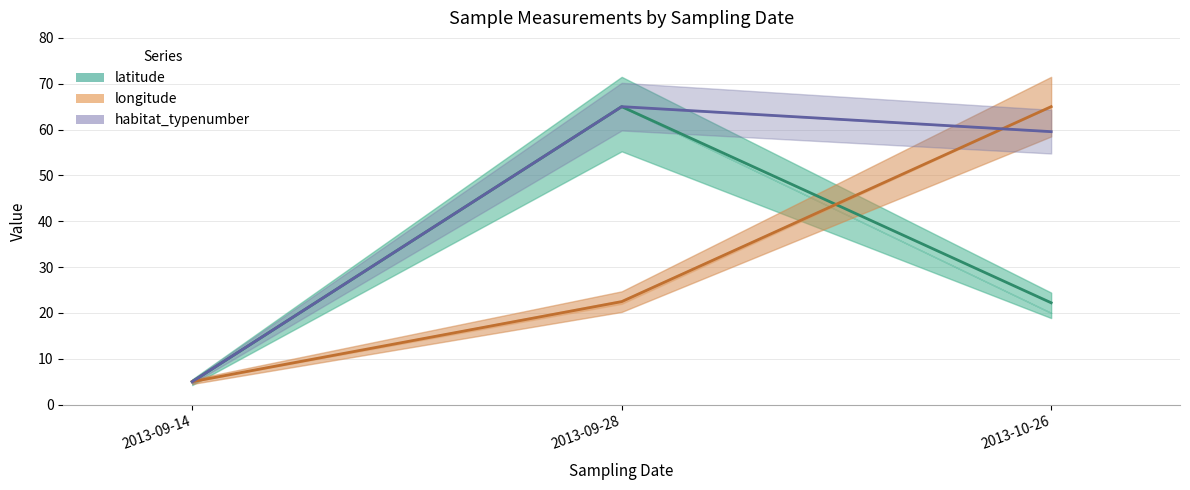

True or false: habitat_typenumber has a value of 14.7 at 2013-10-26.

False